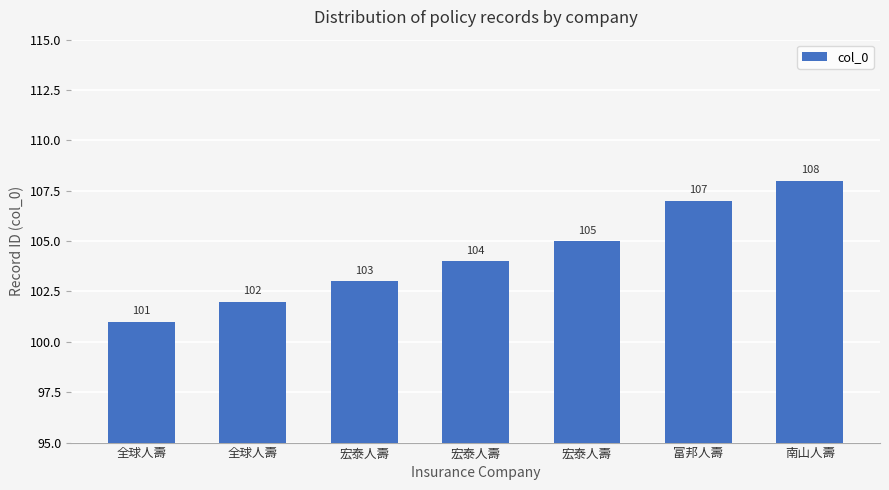

What is the difference between the second highest and minimum values?

6